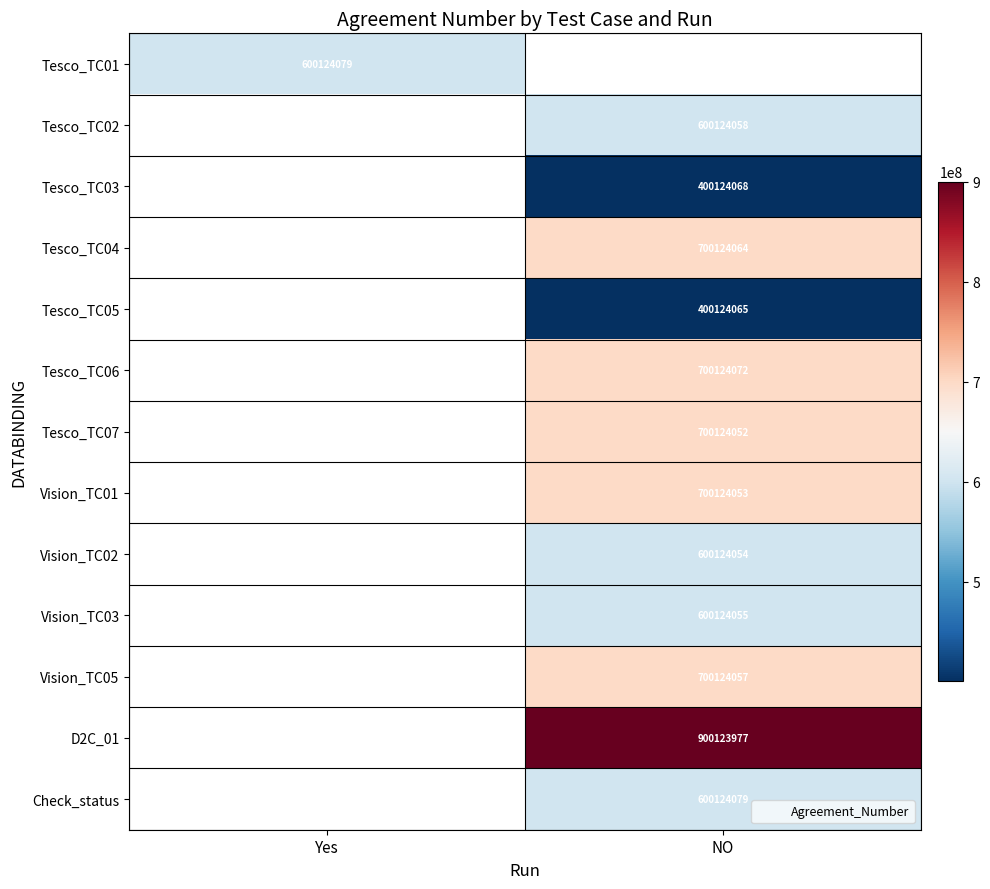

True or false: Tesco_TC05 has a value of 652386107 at NO.

False